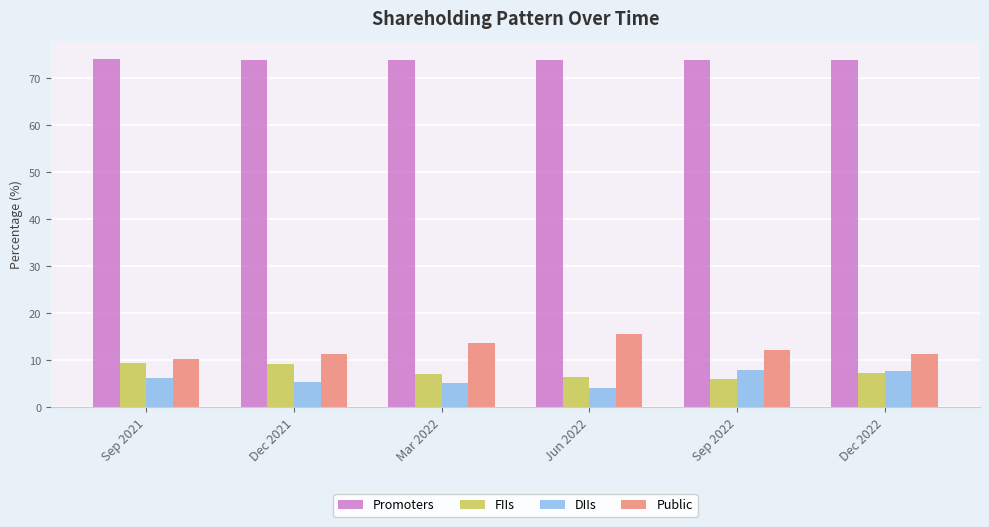

True or false: DIIs has a value of 13.1 at Dec 2022.

False